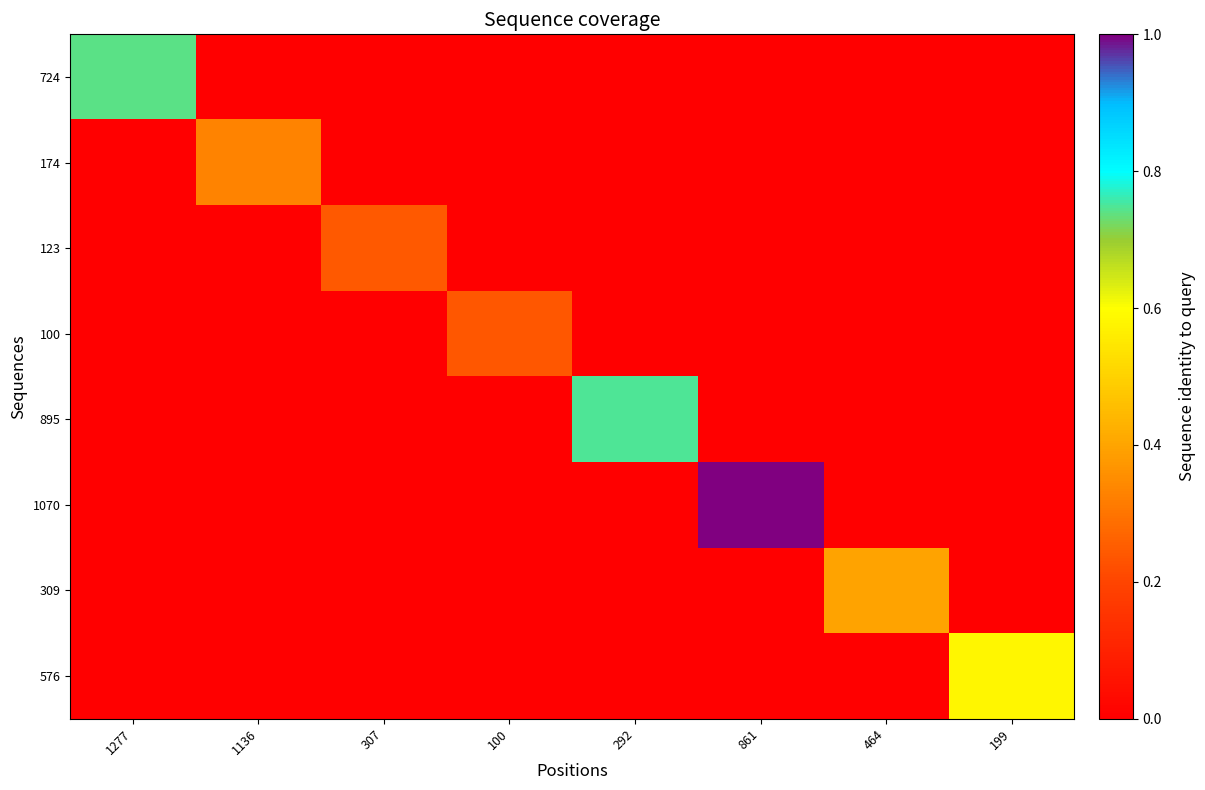

Reading left to right, transcribe all the data shown in this chart.

724: 1277=0.7	1136=0.0	307=0.0	100=0.0	292=0.0	861=0.0	464=0.0	199=0.0
174: 1277=0.0	1136=0.3	307=0.0	100=0.0	292=0.0	861=0.0	464=0.0	199=0.0
123: 1277=0.0	1136=0.0	307=0.2	100=0.0	292=0.0	861=0.0	464=0.0	199=0.0
100: 1277=0.0	1136=0.0	307=0.0	100=0.2	292=0.0	861=0.0	464=0.0	199=0.0
895: 1277=0.0	1136=0.0	307=0.0	100=0.0	292=0.7	861=0.0	464=0.0	199=0.0
1070: 1277=0.0	1136=0.0	307=0.0	100=0.0	292=0.0	861=1.0	464=0.0	199=0.0
309: 1277=0.0	1136=0.0	307=0.0	100=0.0	292=0.0	861=0.0	464=0.4	199=0.0
576: 1277=0.0	1136=0.0	307=0.0	100=0.0	292=0.0	861=0.0	464=0.0	199=0.6